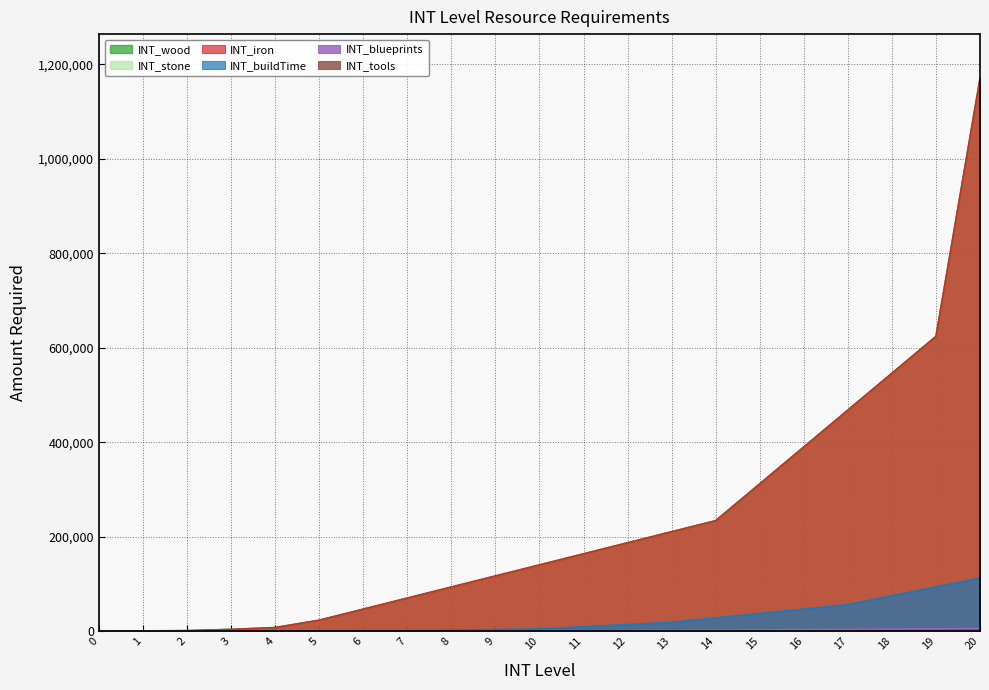

Read the INT_buildTime value at 3, to the nearest 100.

200